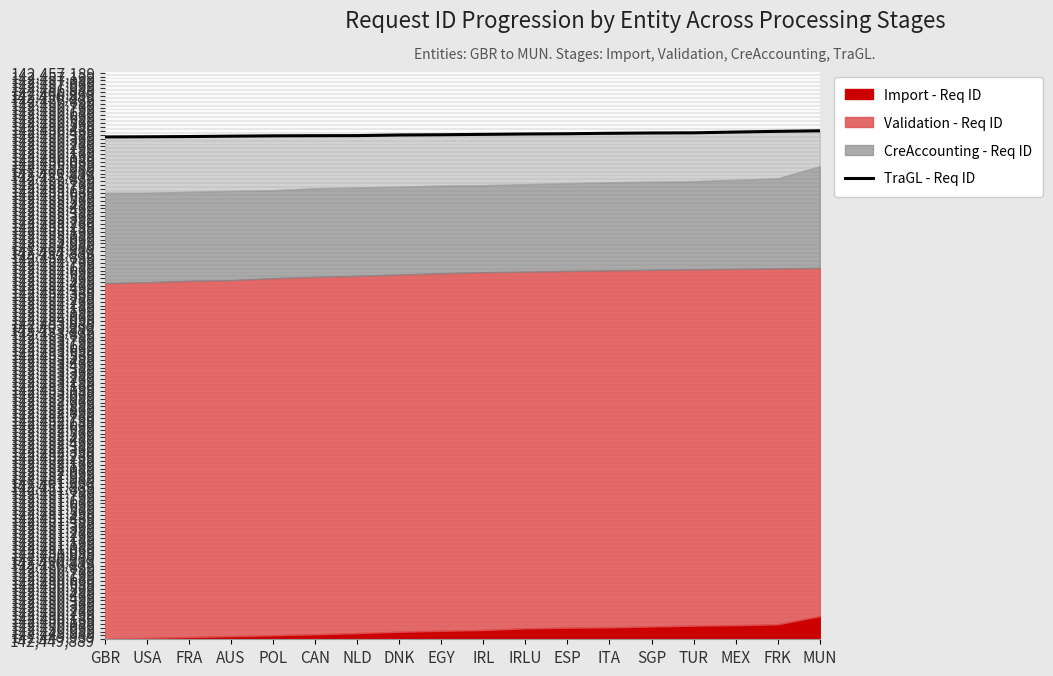

Is it true that the value at FRK is 6544?

True